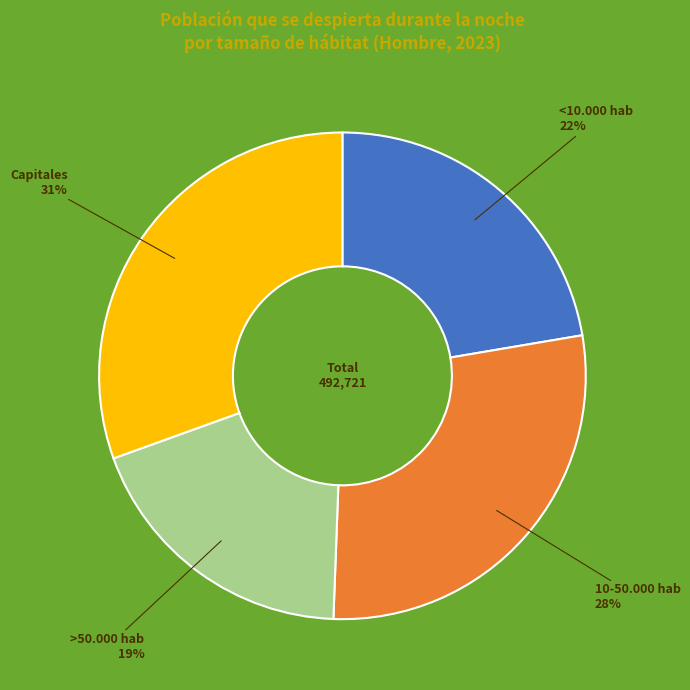

Does any single category account for the majority?

No